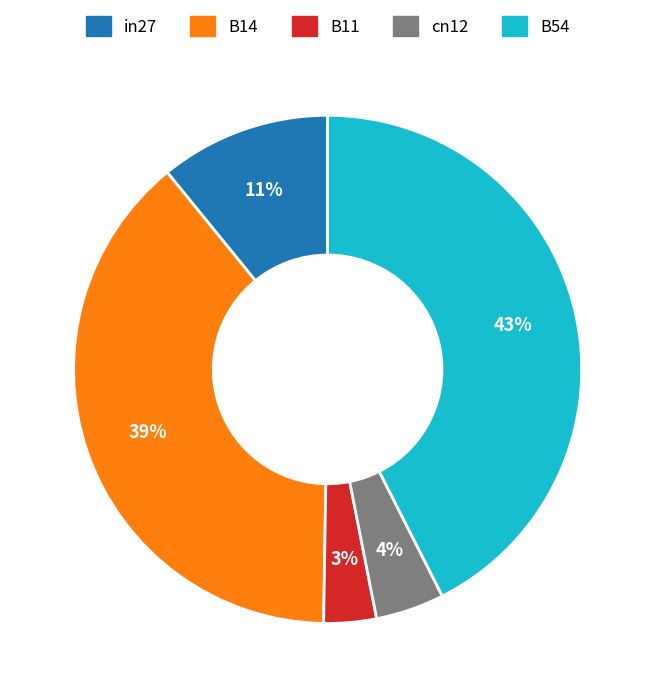

To the nearest percent, what percentage of the pie is B11?

3%